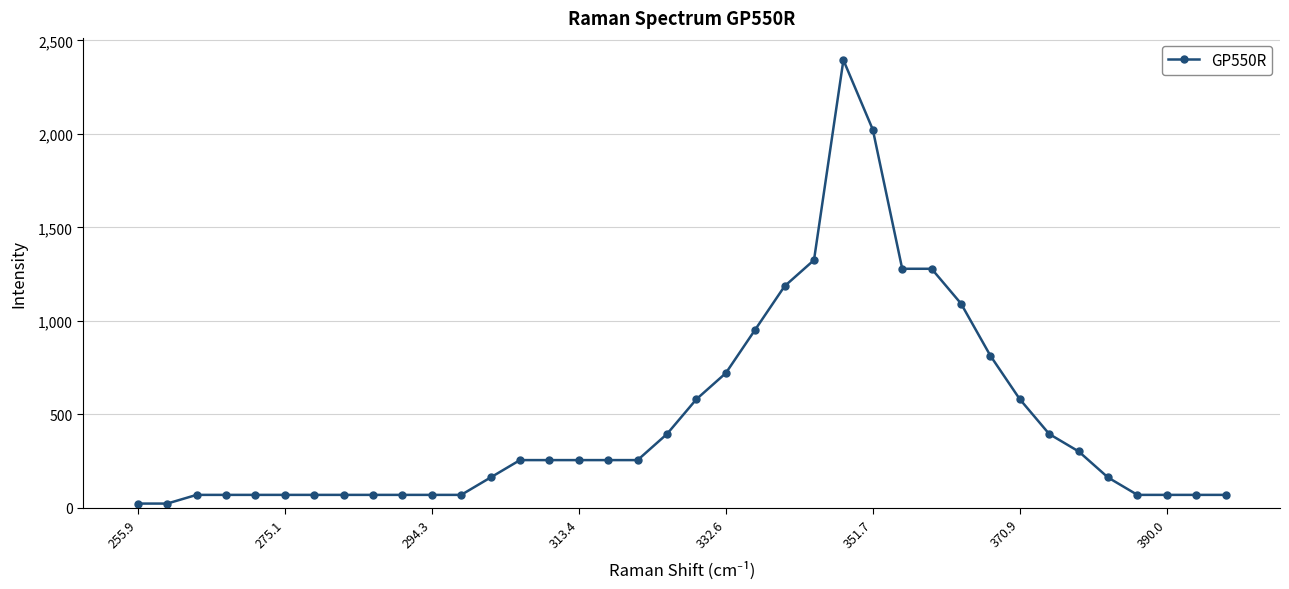

True or false: the data has more than 0 interior local peaks.

True